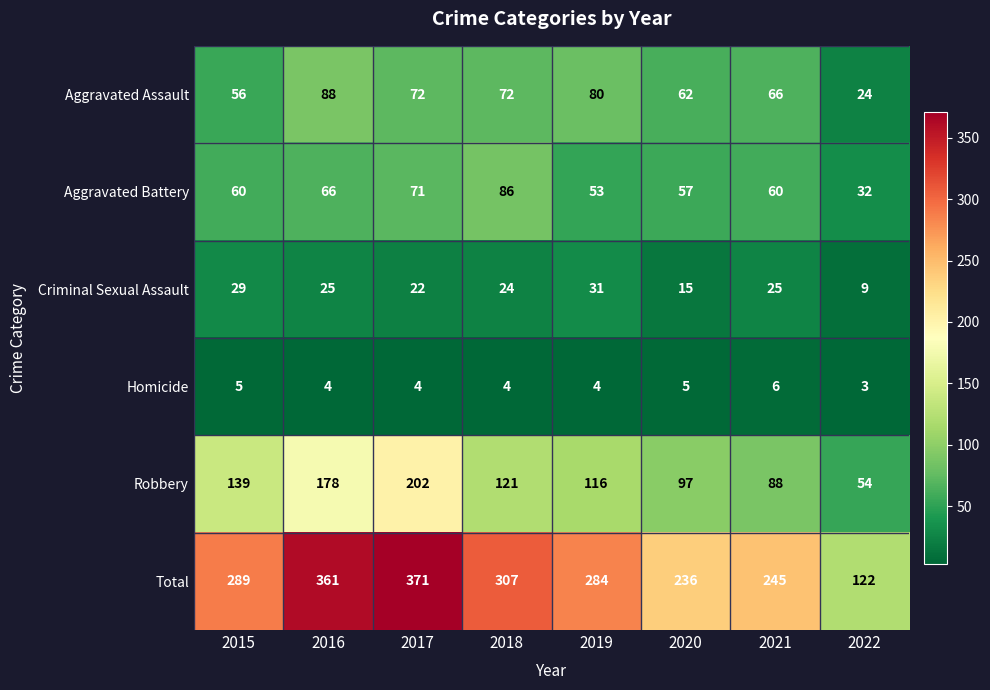

Which series has the largest total across all categories?

Total